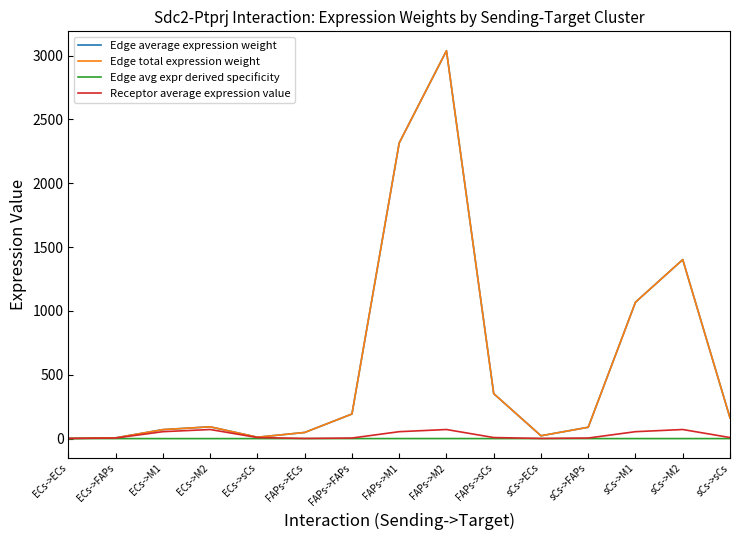

Is this an area chart (filled region under the line)?

No